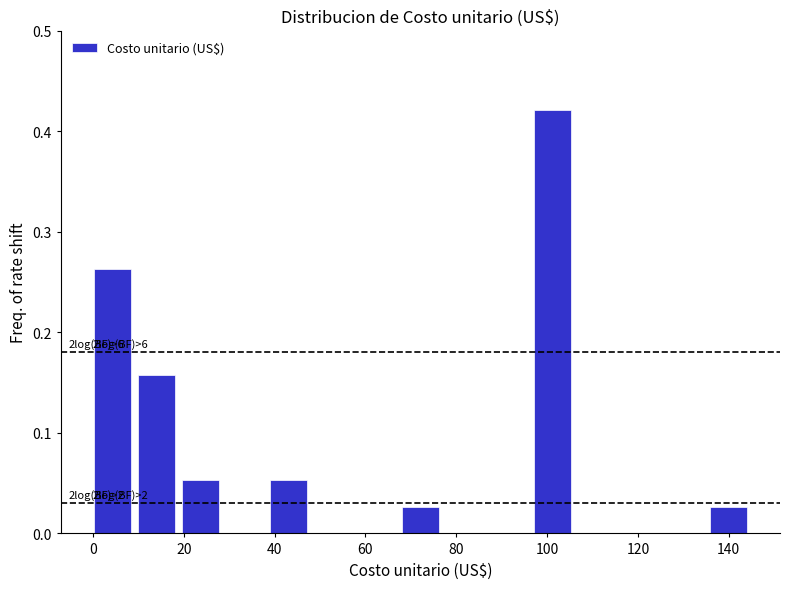

Which range on the x-axis has the tallest bar?

98 to 106